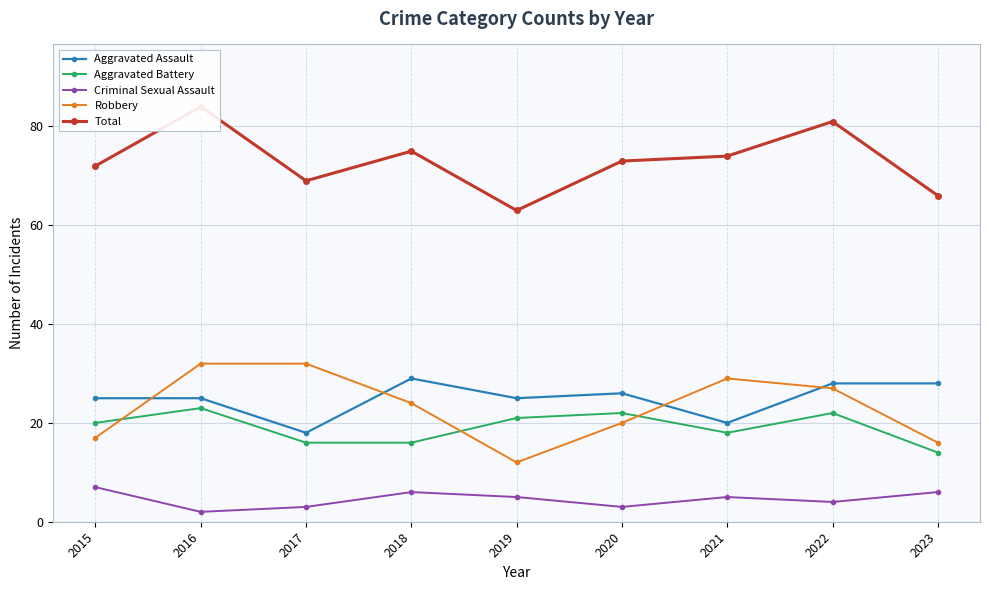

Is it true that Aggravated Assault equals 48 at 2022?

False